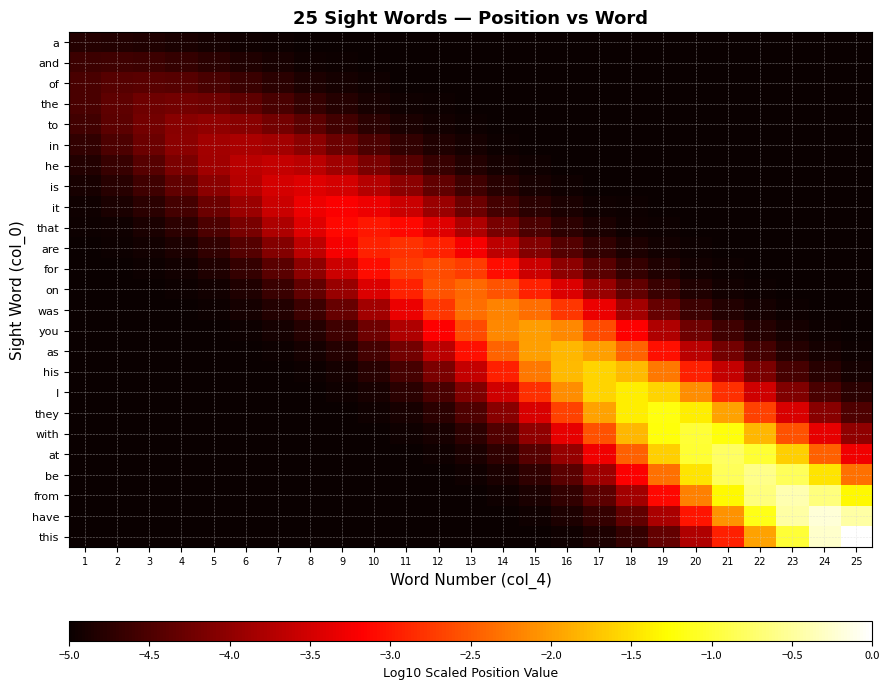

Between 13 and 5, which is larger?

5